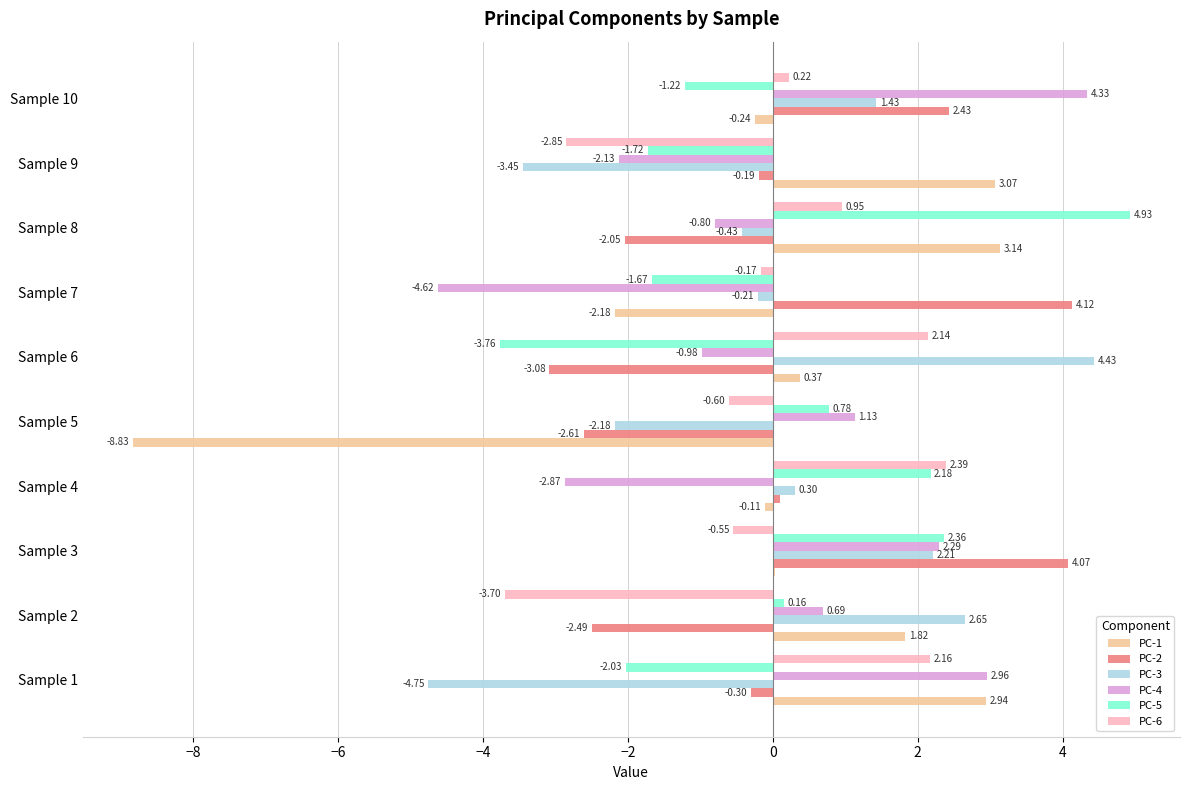

Which series changed the most between Sample 6 and Sample 10?

PC-2